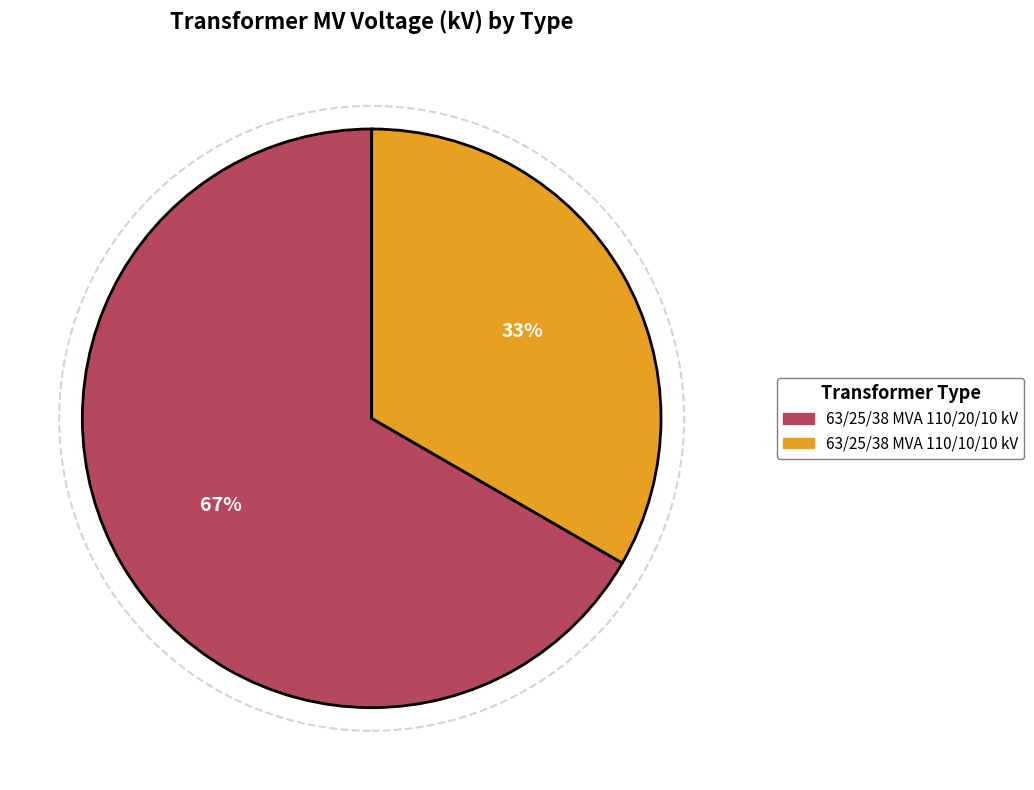

Is there a majority slice in this chart?

Yes